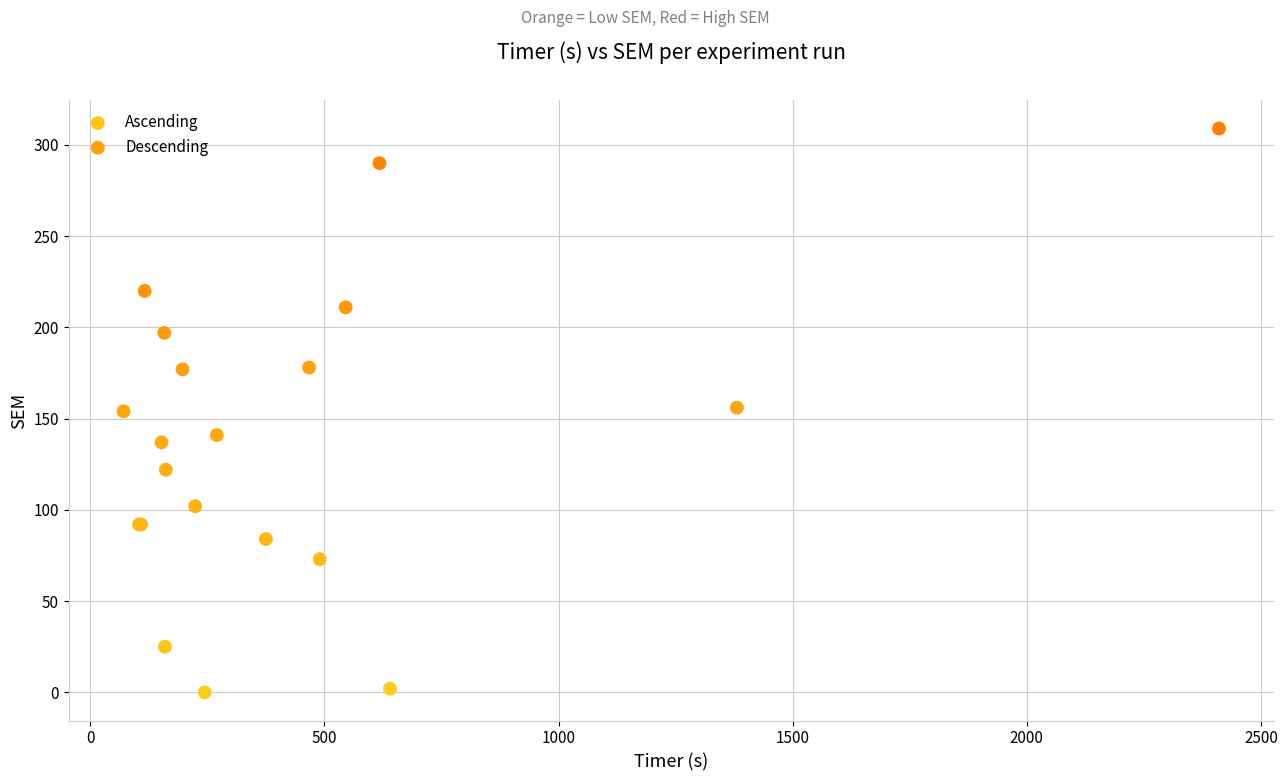

Which series contains the lowest Y value?

Descending